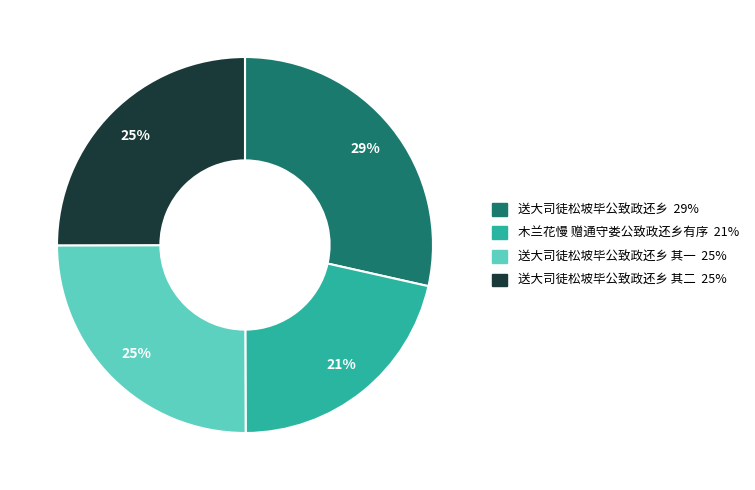

Which has a higher value, 送大司徒松坡毕公致政还乡 其一 or 送大司徒松坡毕公致政还乡 其二?

送大司徒松坡毕公致政还乡 其二